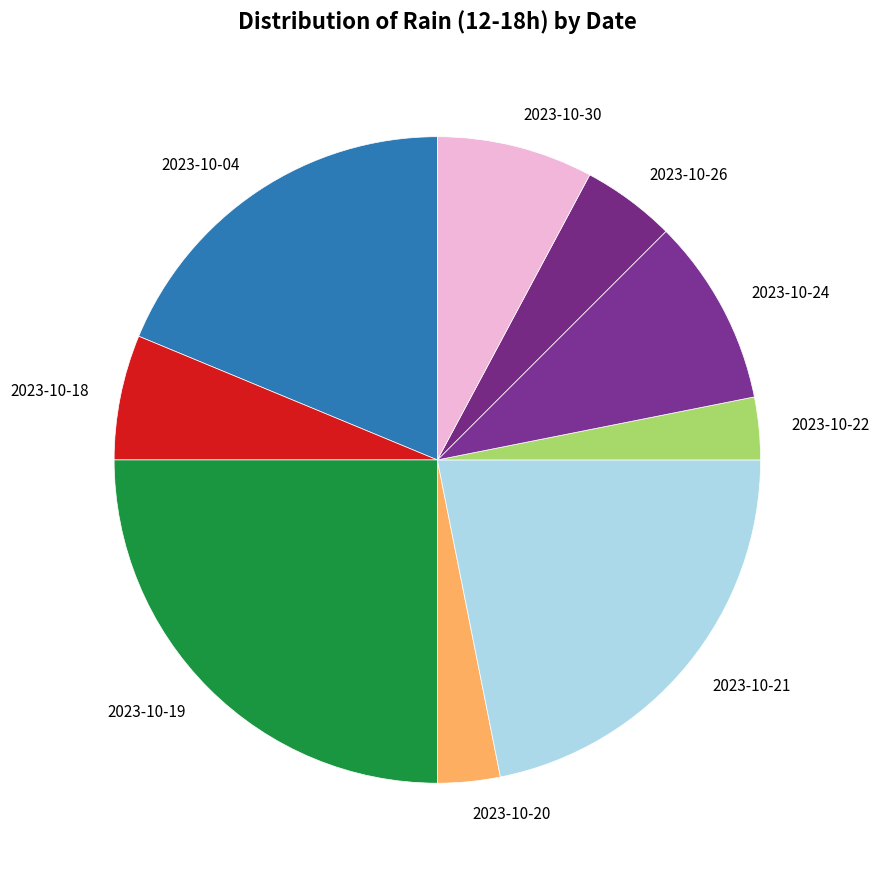

Do 2023-10-22 and 2023-10-04 together represent more than half of the pie?

No